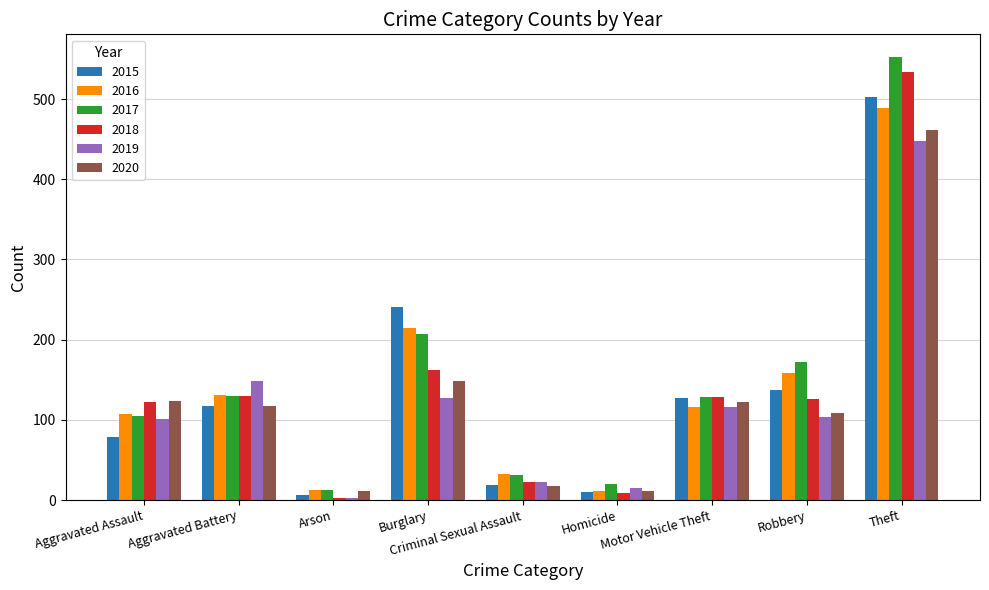

What are all the series names shown in the legend?

2015, 2016, 2017, 2018, 2019, 2020